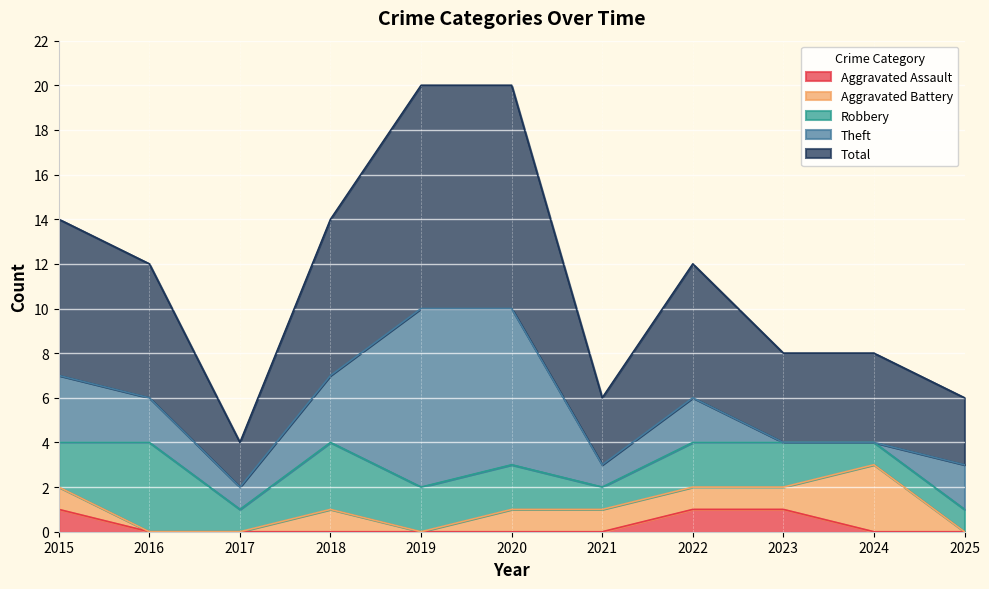

Which series has the largest total across all categories?

Total